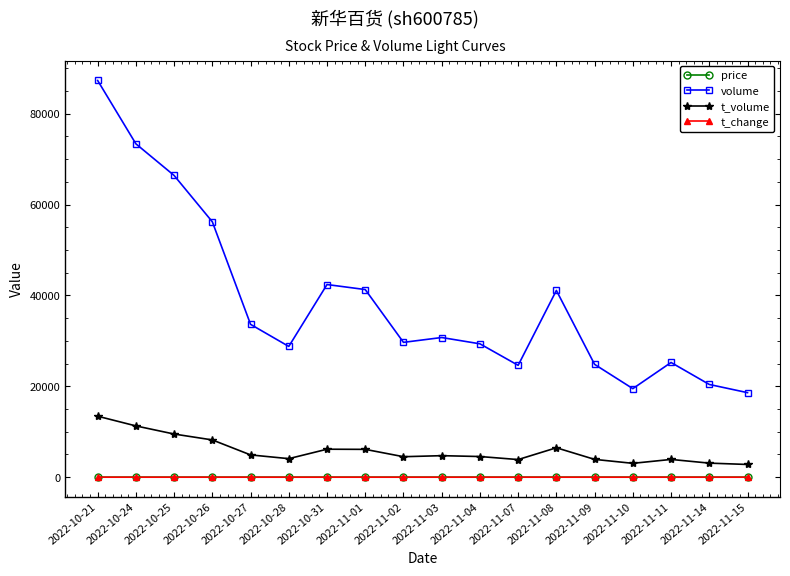

What position from the left is 2022-11-04?

11